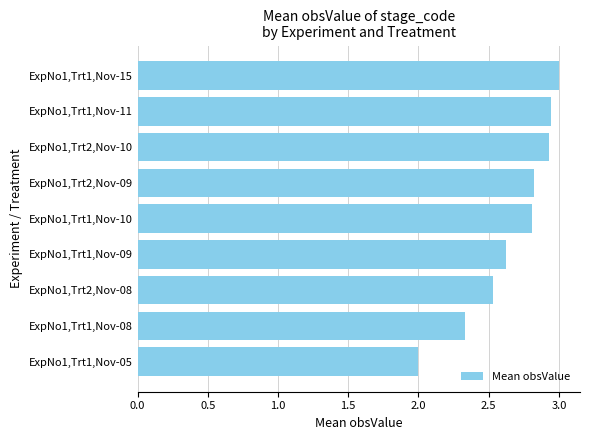

True or false: the data shows 1.0 at ExpNo1,Trt1,Nov-08.

False